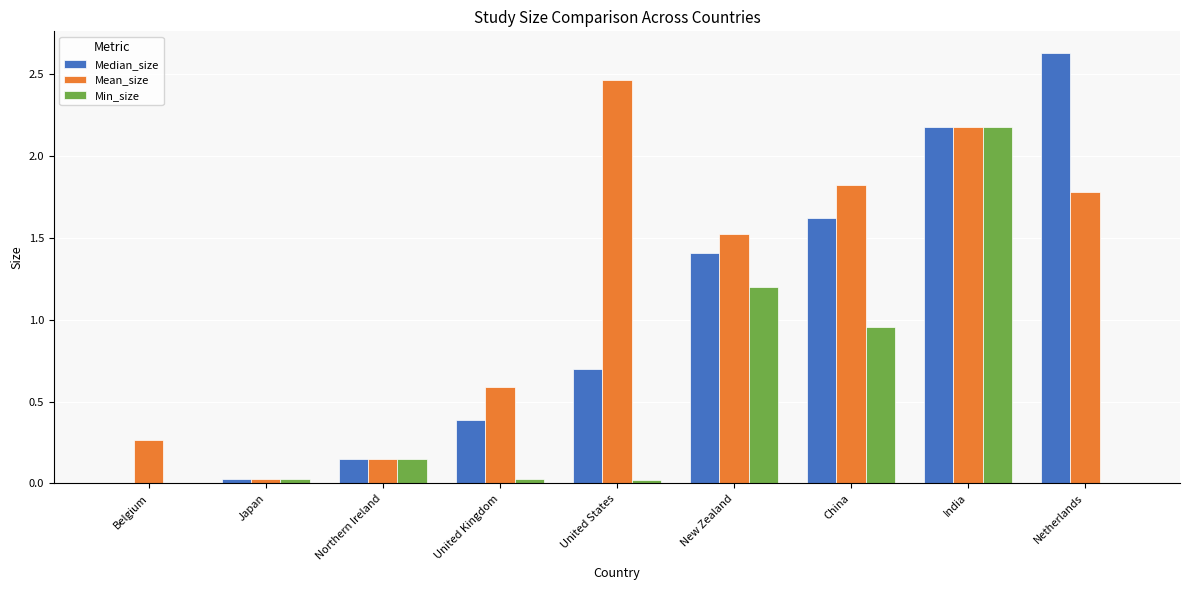

Which category has the highest value in the Mean_size series?

United States